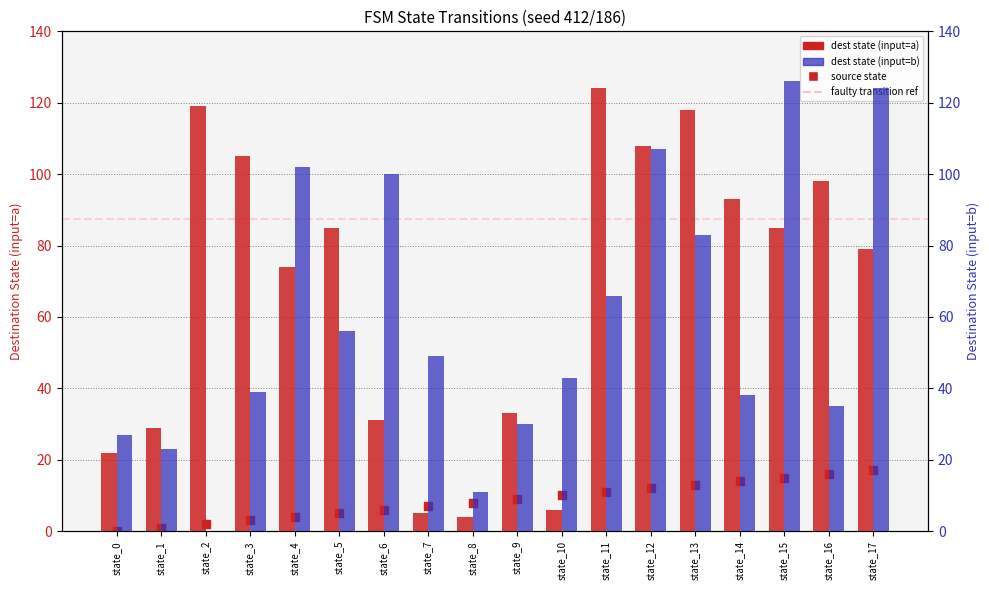

Which series contains the lowest Y value?

source state